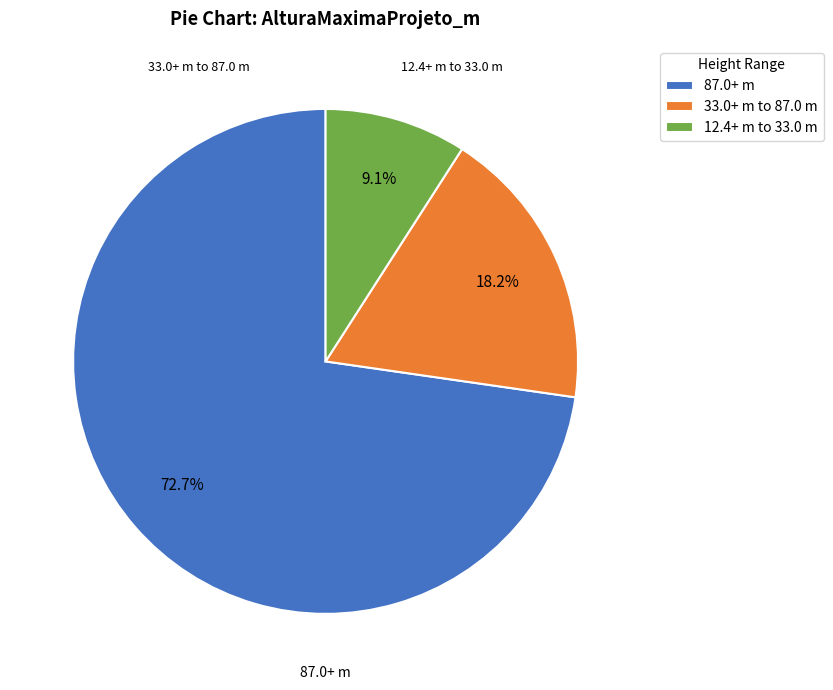

Which category has the smallest portion of the pie?

12.4+ m to 33.0 m